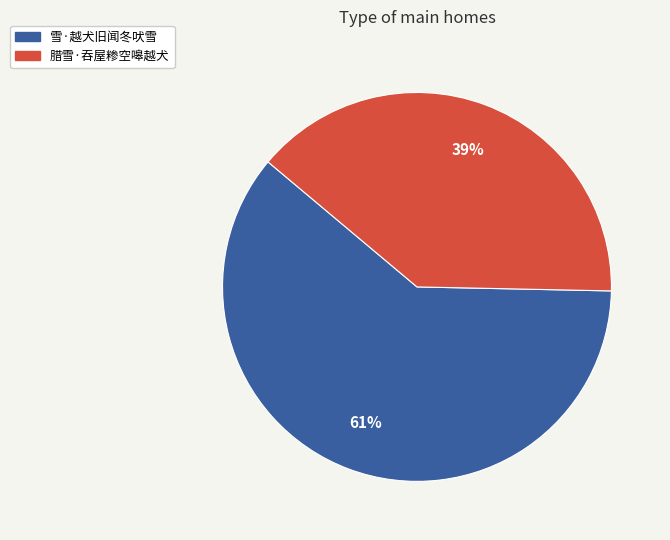

Do 腊雪·吞屋糁空嗥越犬 and 雪·越犬旧闻冬吠雪 together represent more than half of the pie?

Yes